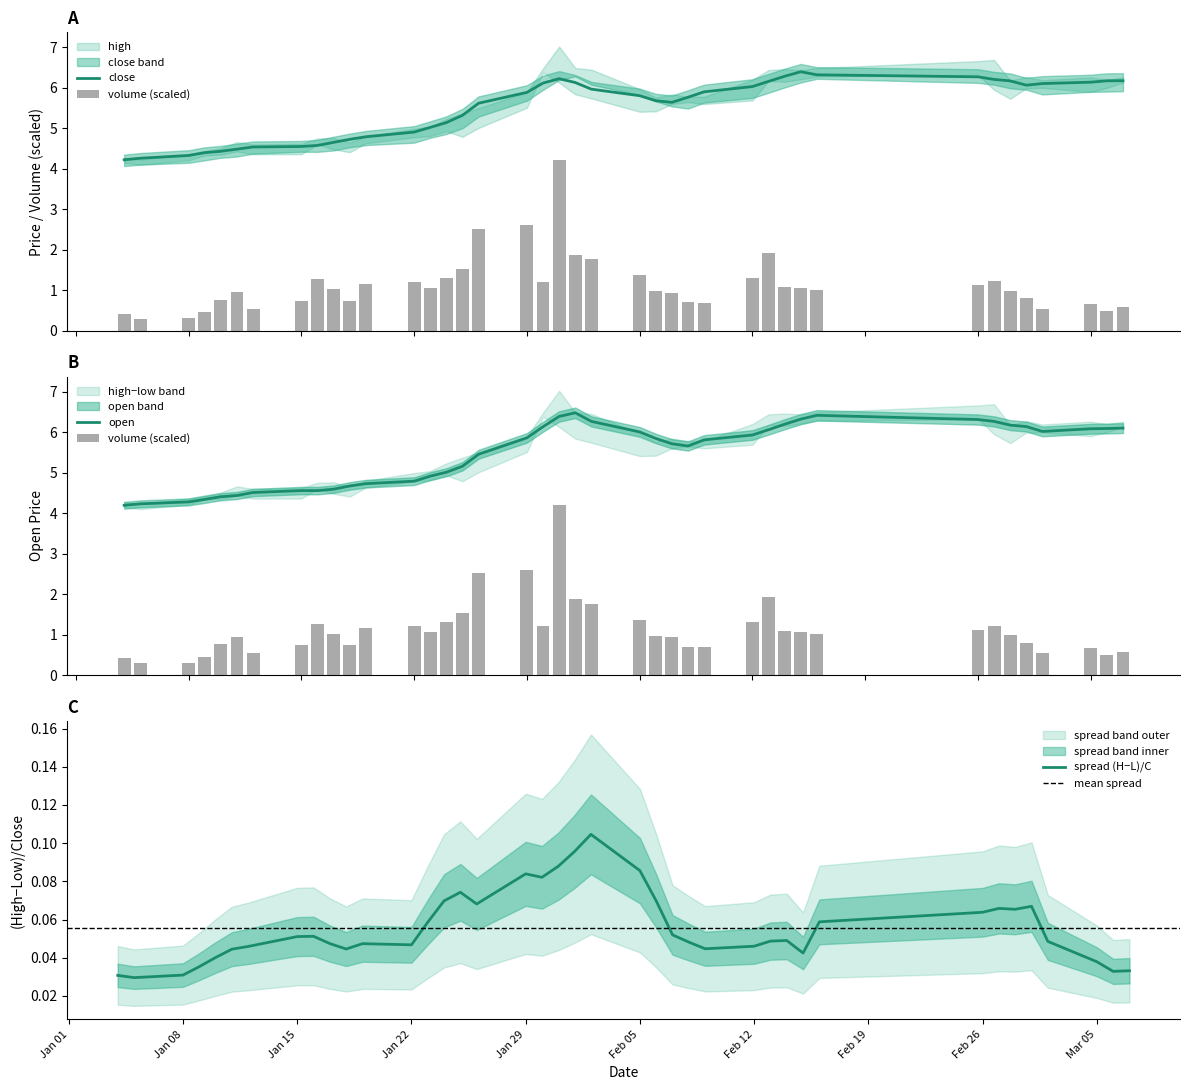

What is the minimum value for close?

4.2